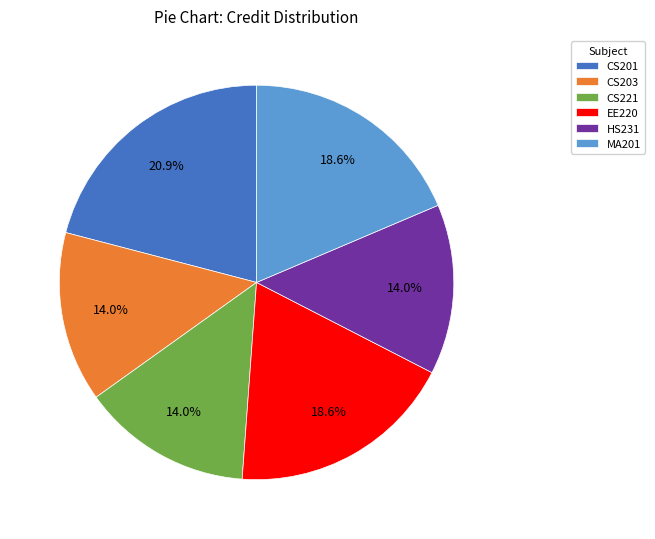

How many segments does this pie chart have?

6